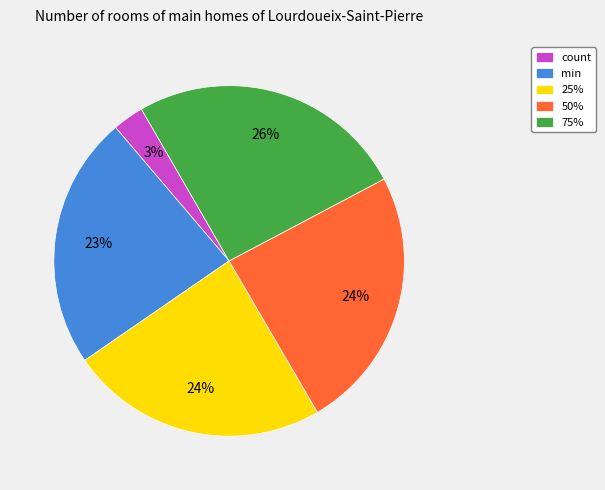

How many slices are in this pie chart?

5